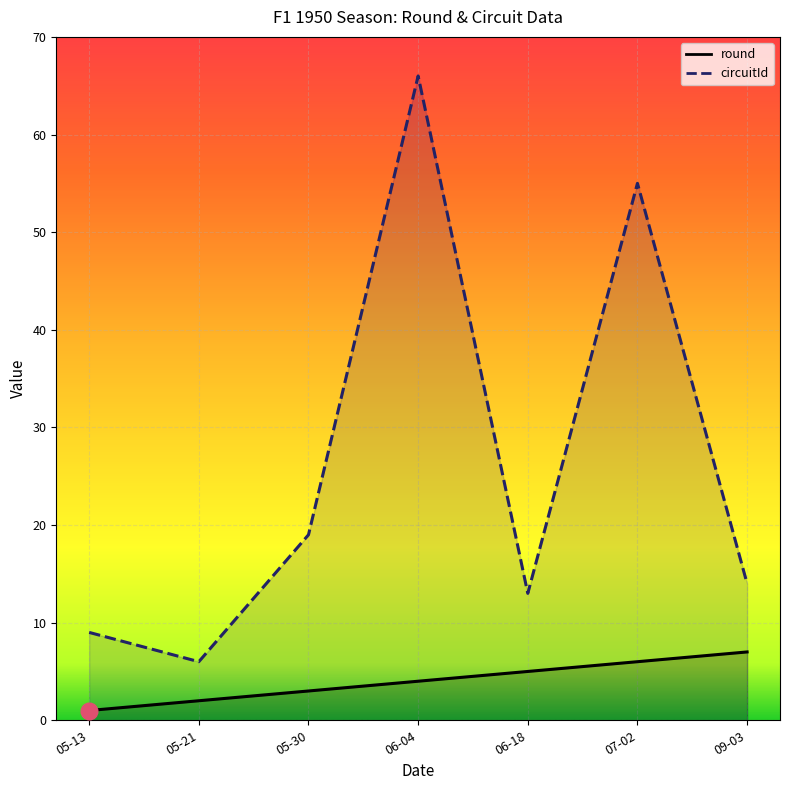

Which series changed the most between 05-13 and 07-02?

circuitId